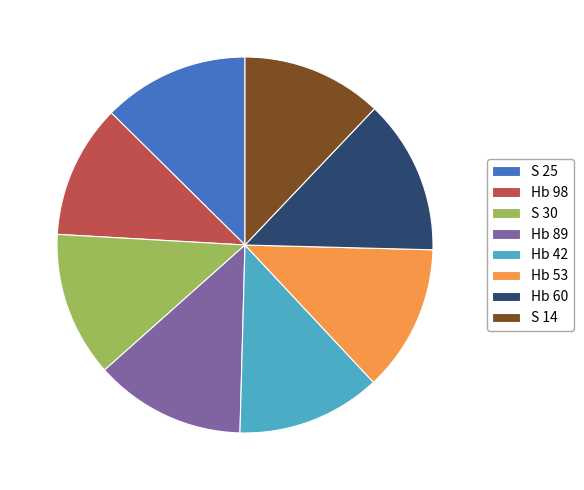

What is the smallest slice in the pie chart?

Hb 98